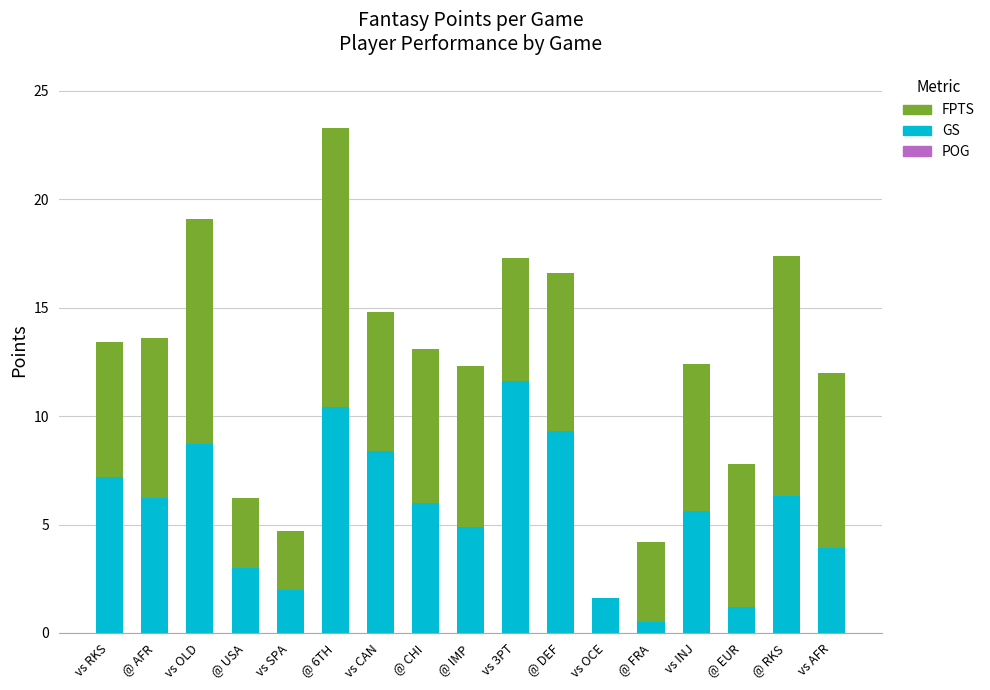

The GS series shows 6.3 at @ RKS. True or false?

True